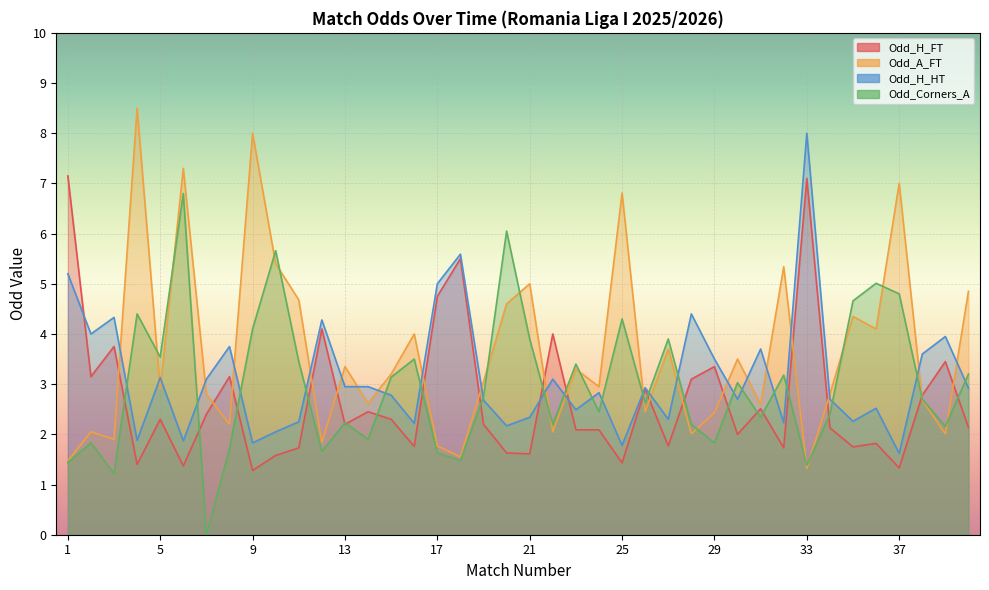

Rank the series at 30 from lowest to highest value.

Odd_H_FT, Odd_H_HT, Odd_Corners_A, Odd_A_FT